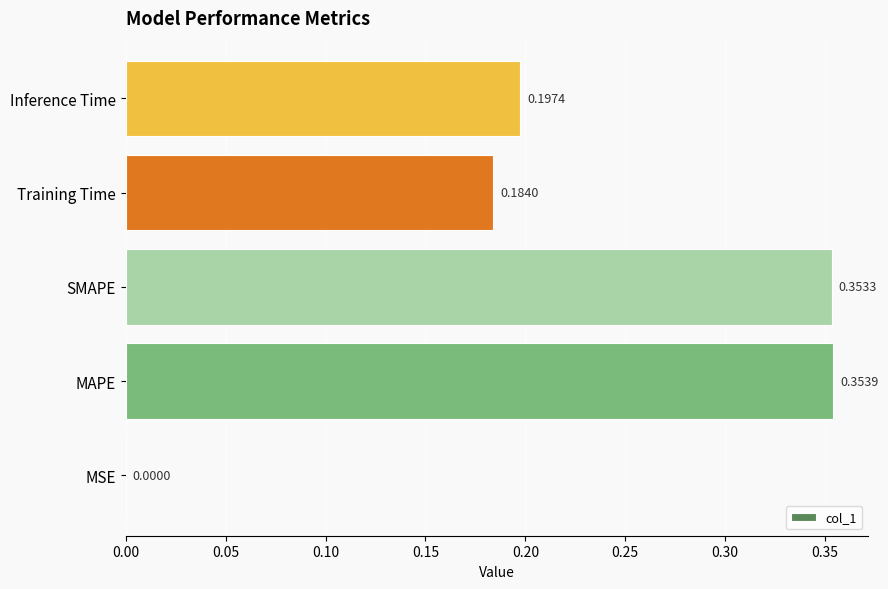

Which label corresponds to the largest value in the chart?

MAPE